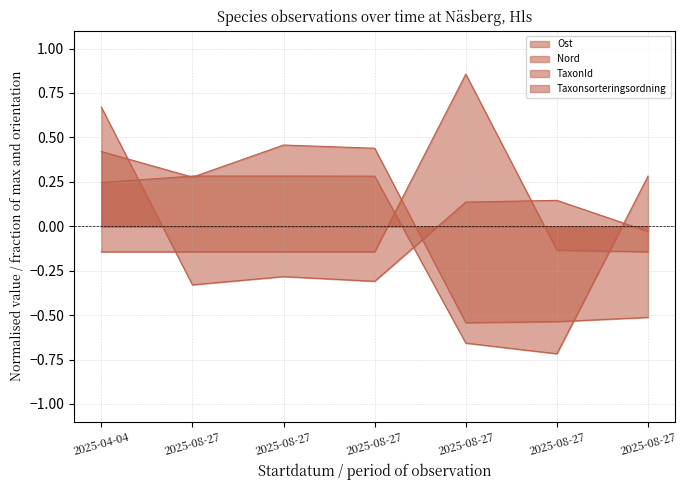

What is the label of the 6th point from the right?

2025-08-27